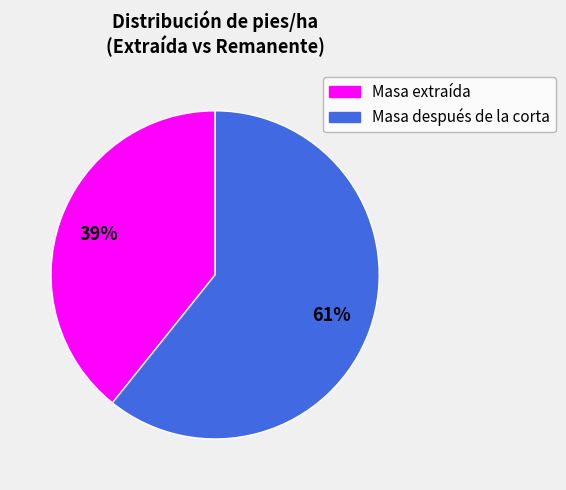

To the nearest percent, what is the difference between the largest and smallest slice percentages?

22%